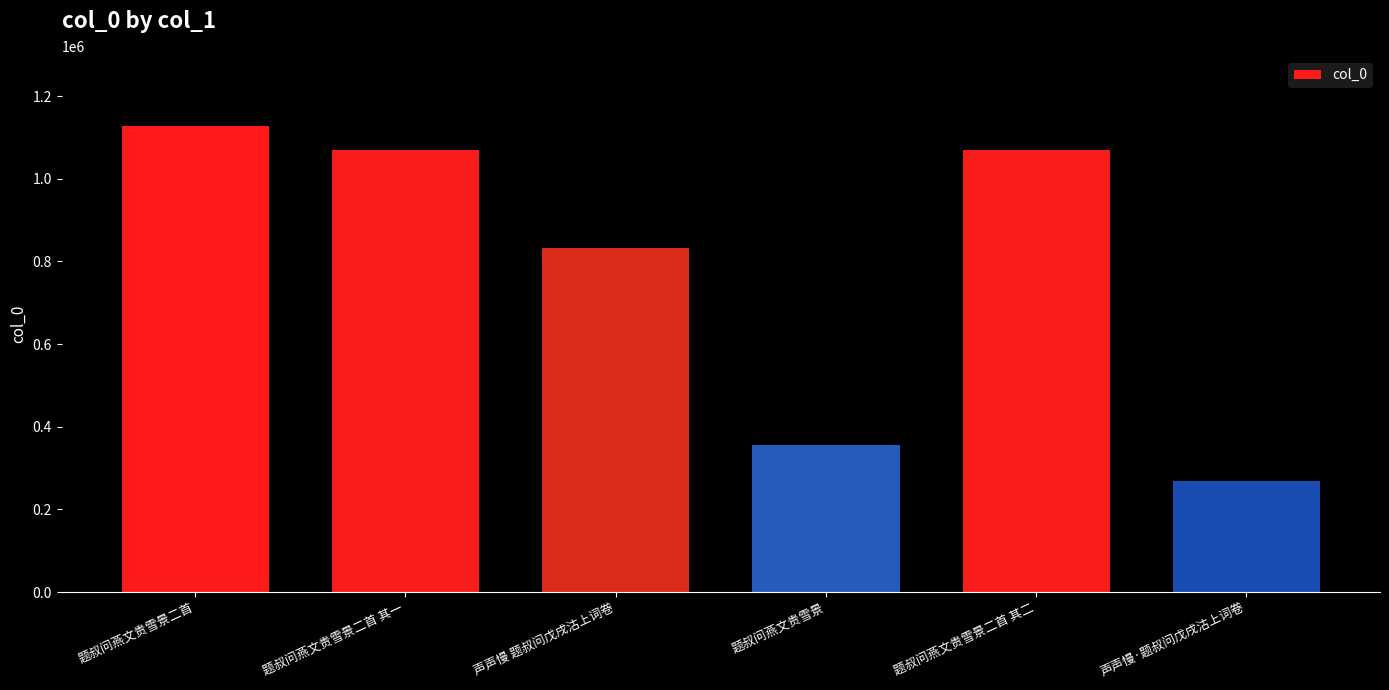

What is the label of the 3rd bar from the left?

声声慢 题叔问戊戌沽上词卷